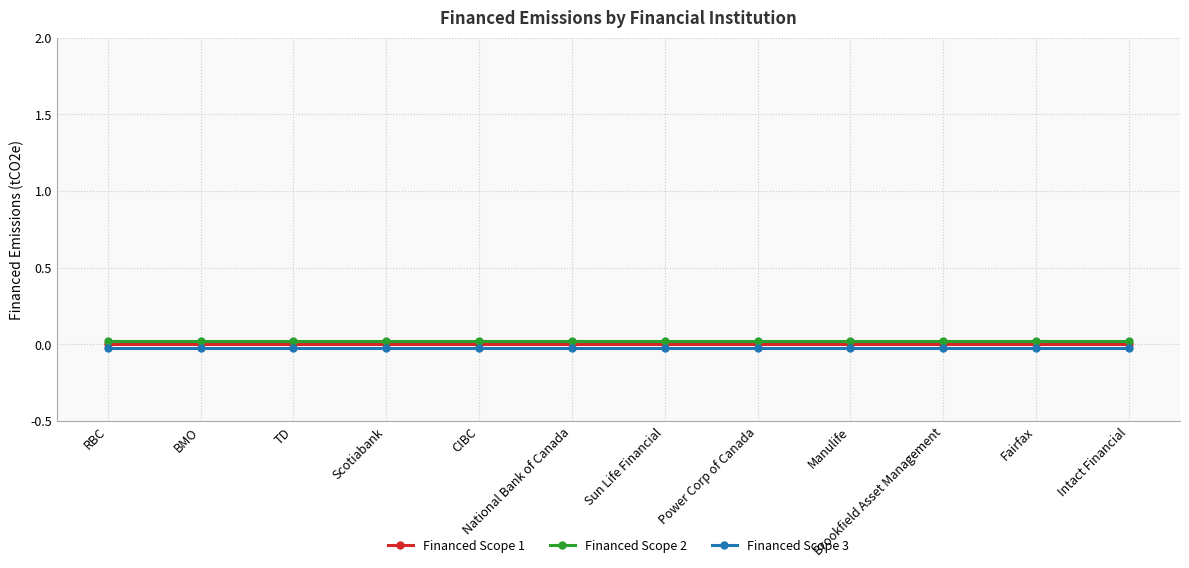

True or false: Financed Scope 1 and Financed Scope 2 cross at least once.

False